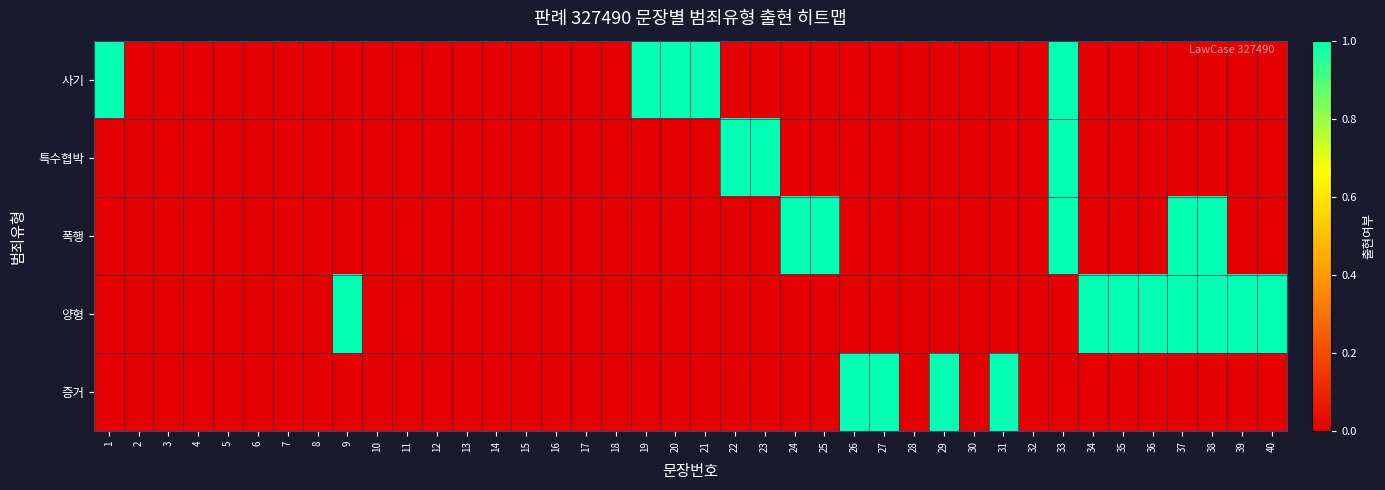

What is the difference between the highest and lowest values at 37?

1